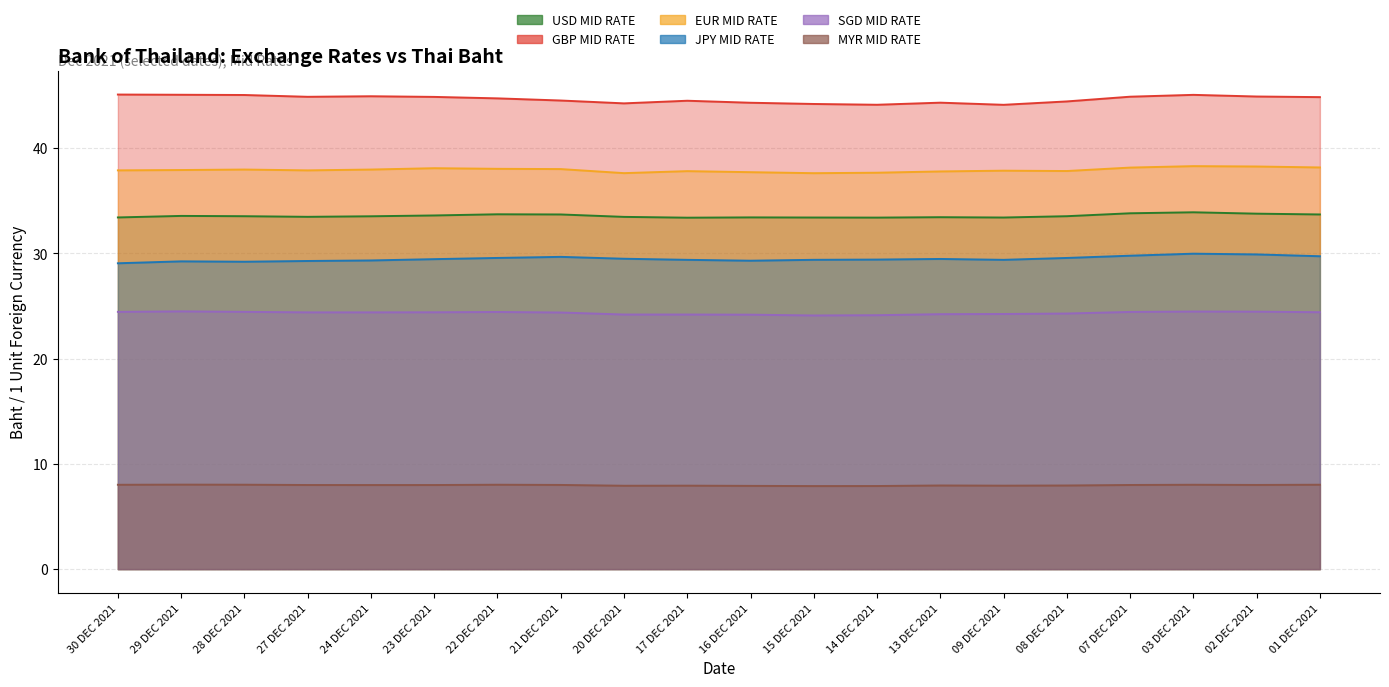

Which has a higher value, 22 DEC 2021 or 13 DEC 2021?

22 DEC 2021